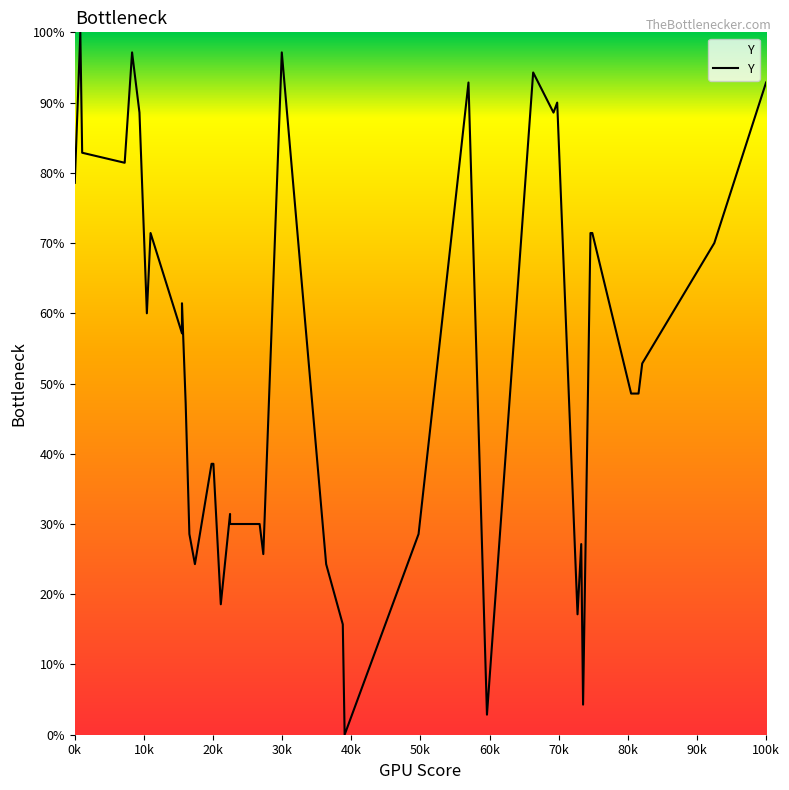

What is the difference between the second highest and minimum values?

97.1